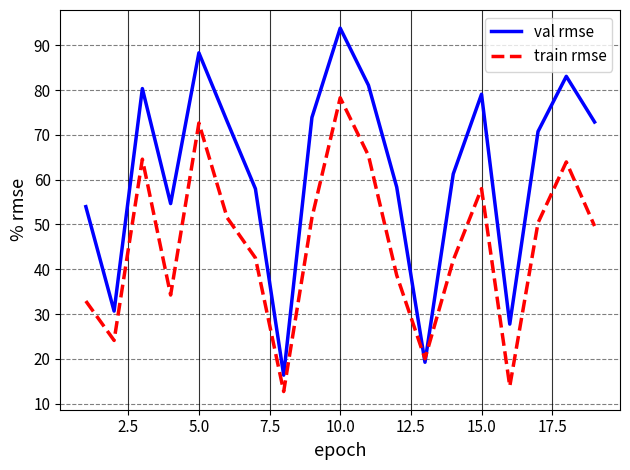

How many interior local valleys does the train rmse series have?

5